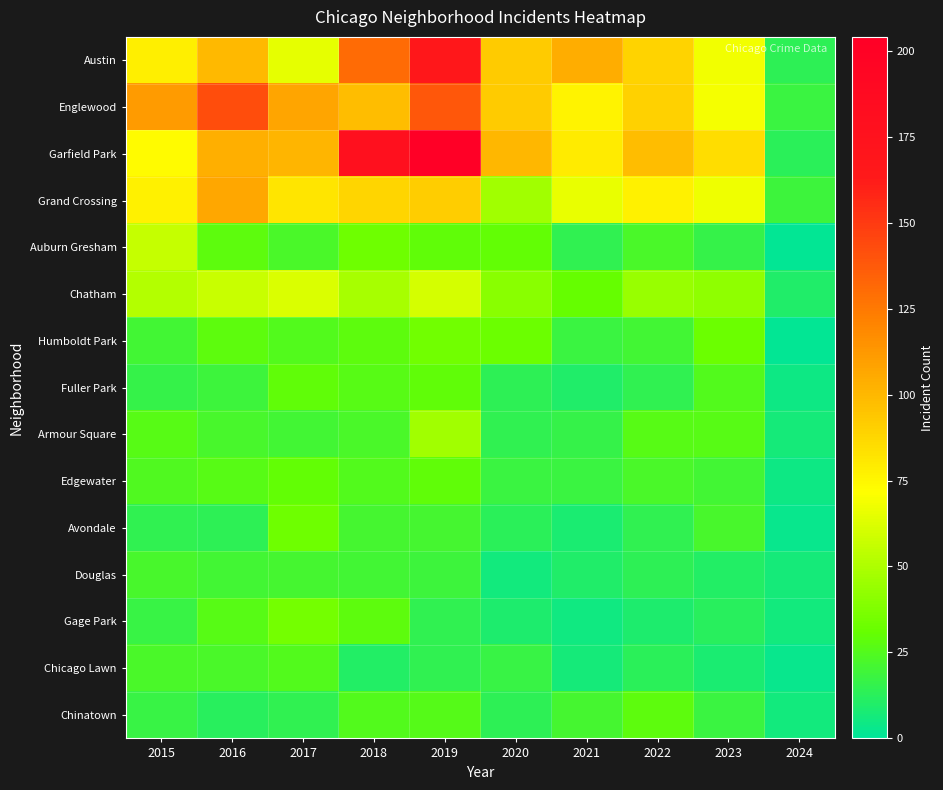

At which category is the sum across all series the highest?

2019